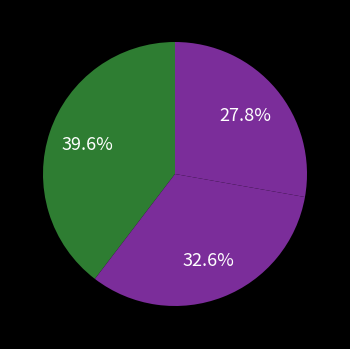

How many segments does this pie chart have?

3